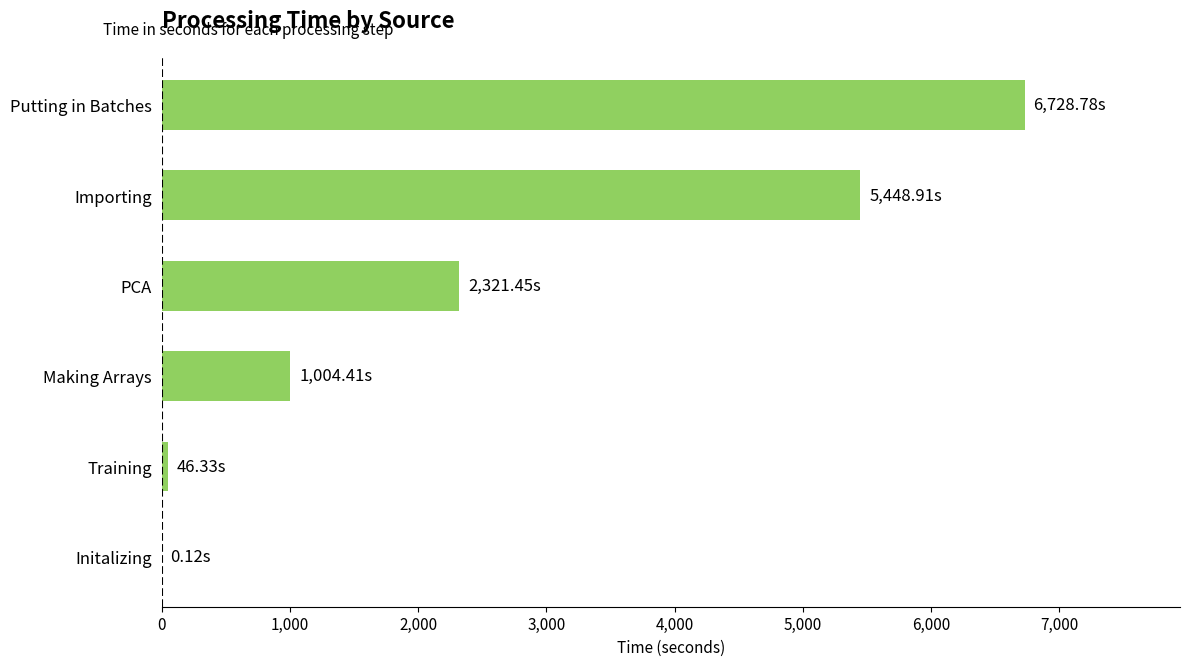

Count the number of values greater than 2321.

3